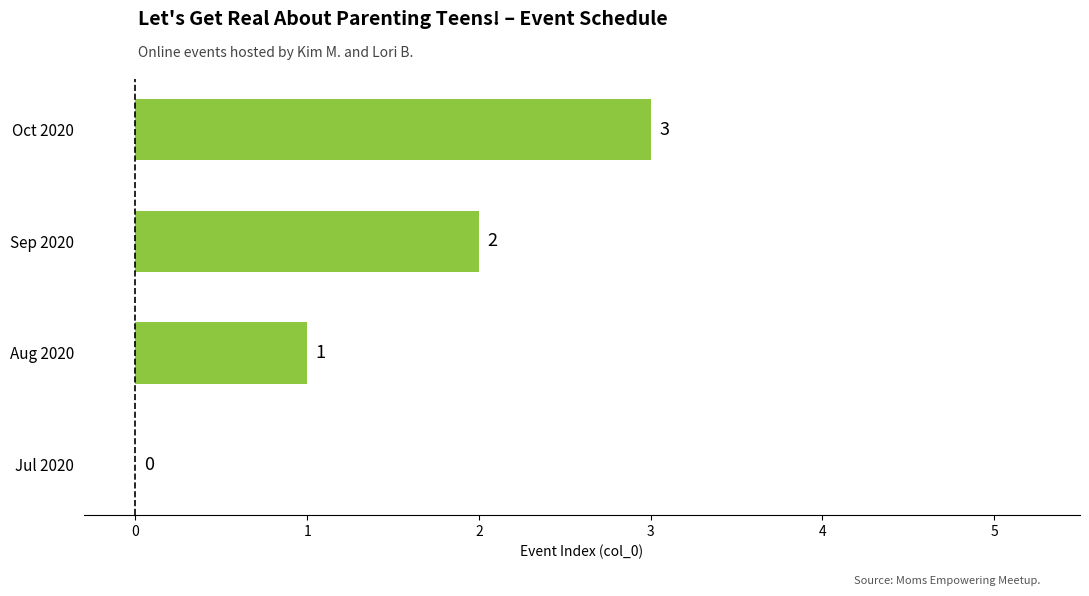

How many values are above zero?

3